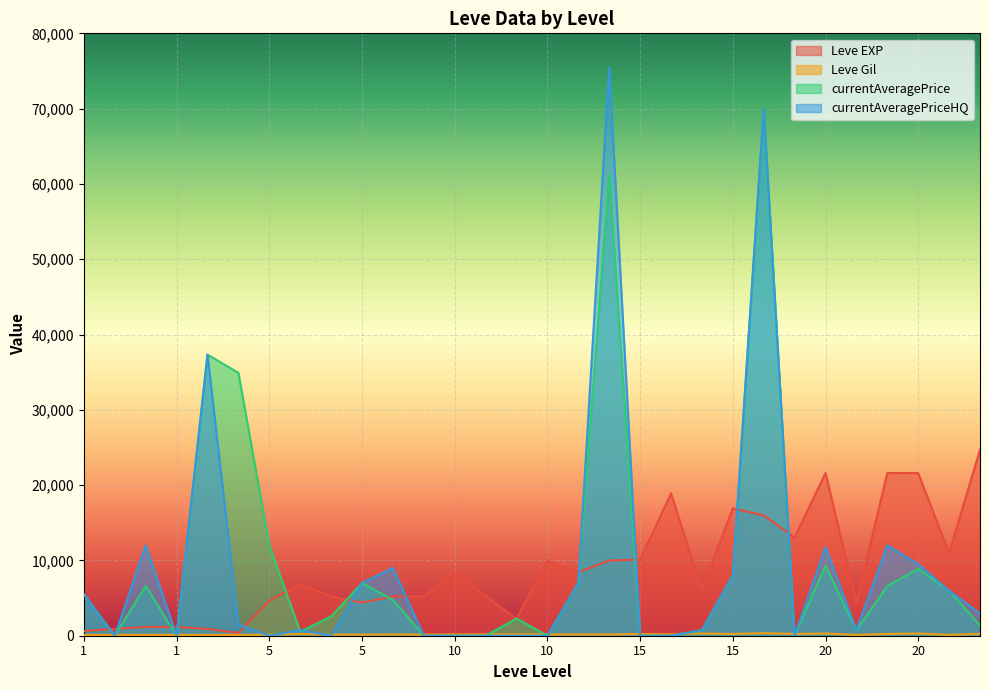

What are all the series names shown in the legend?

Leve EXP, Leve Gil, currentAveragePrice, currentAveragePriceHQ